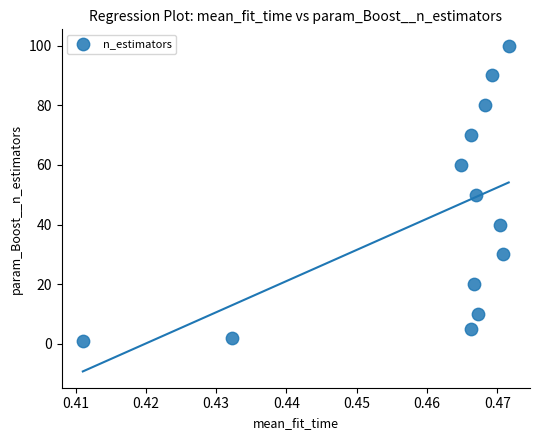

What is the range of Y values (max minus min)?

99